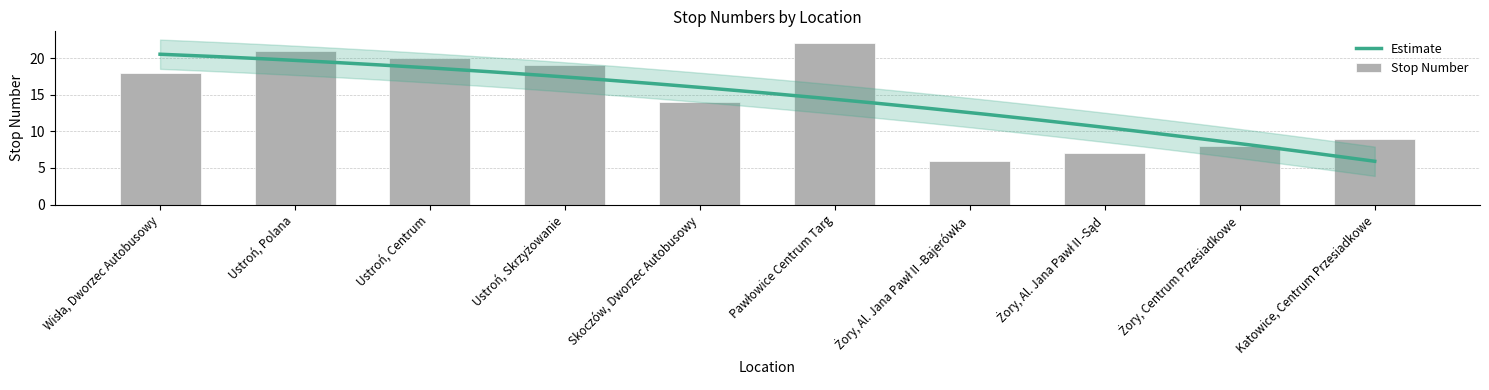

Between Pawłowice Centrum Targ and Skoczów, Dworzec Autobusowy, which is larger?

Pawłowice Centrum Targ